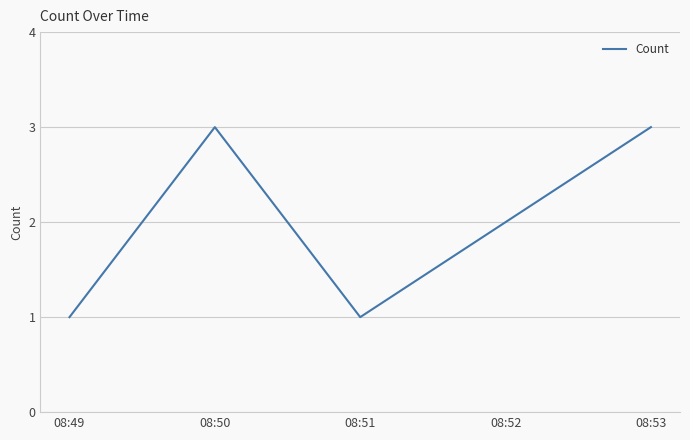

The chart shows a value of 3 at 08:53. True or false?

True